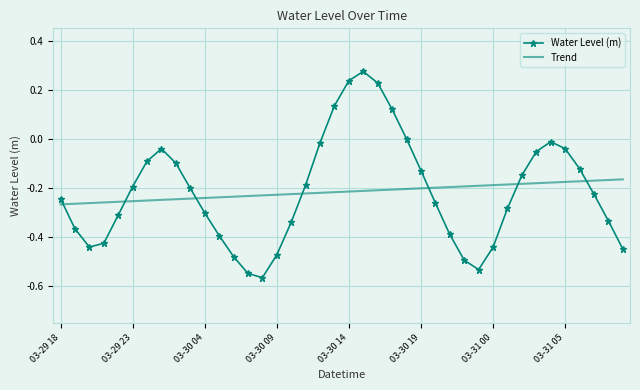

True or false: Trend and Water Level (m) cross at least once.

True